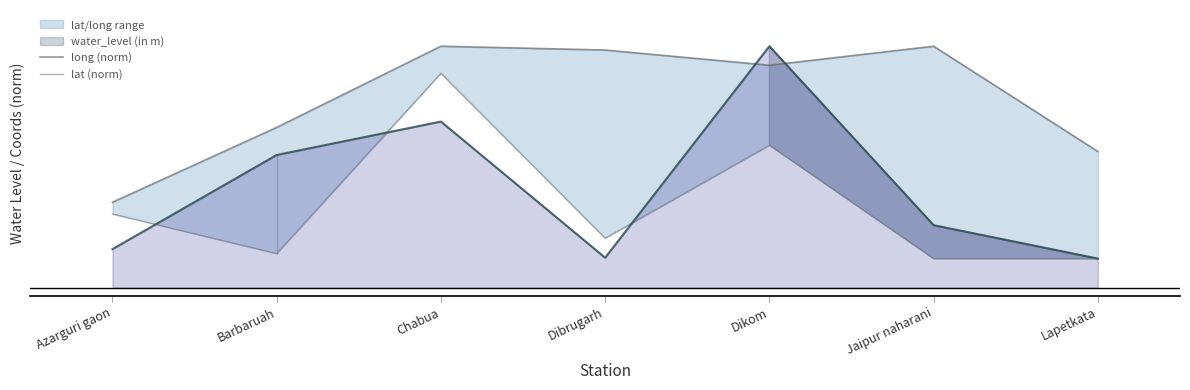

What is the value of the long (norm) point at the 4th from the left?

2.8